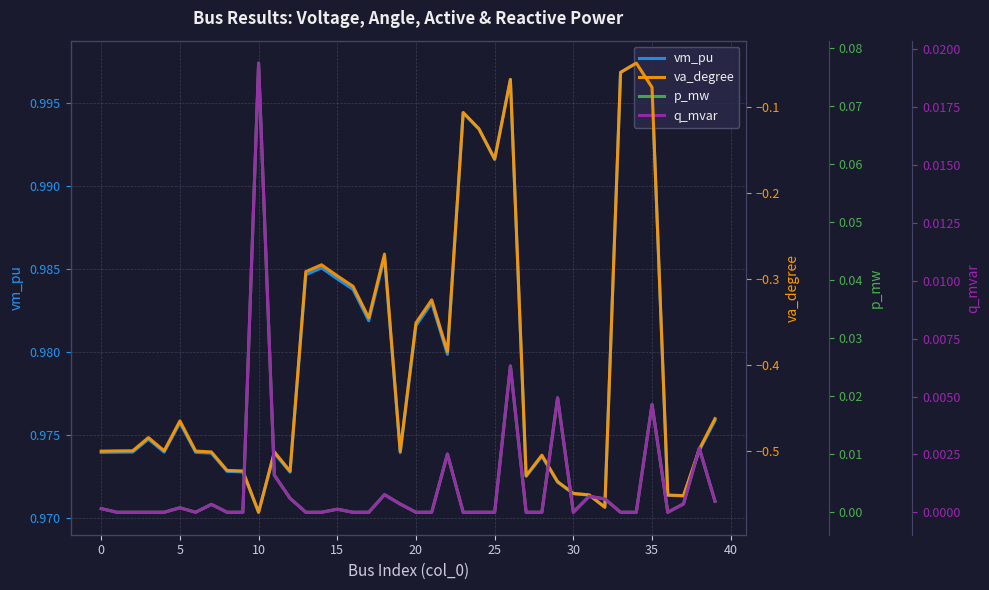

How many data points does each series have?

40